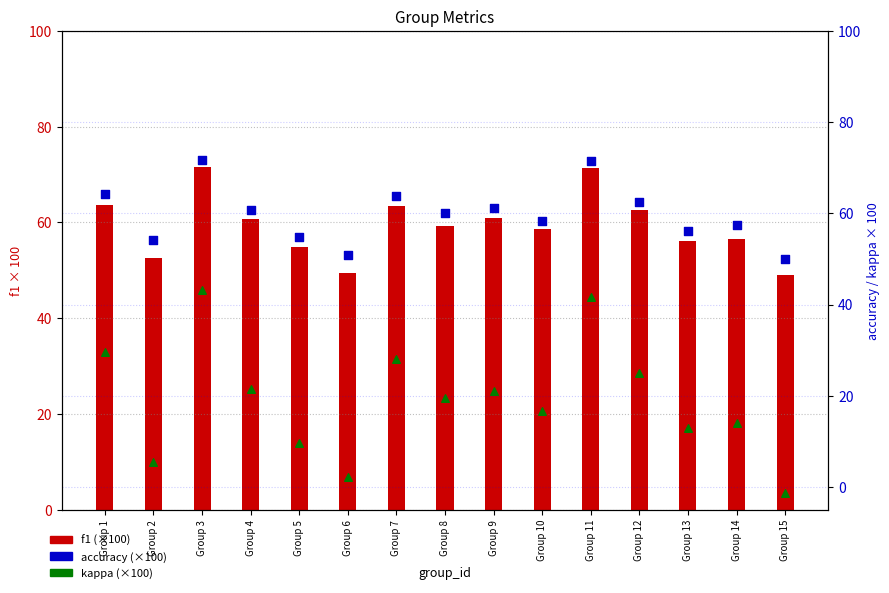

Is the value of f1 (×100) at Group 6 greater than the value of kappa (×100) at Group 1?

Yes